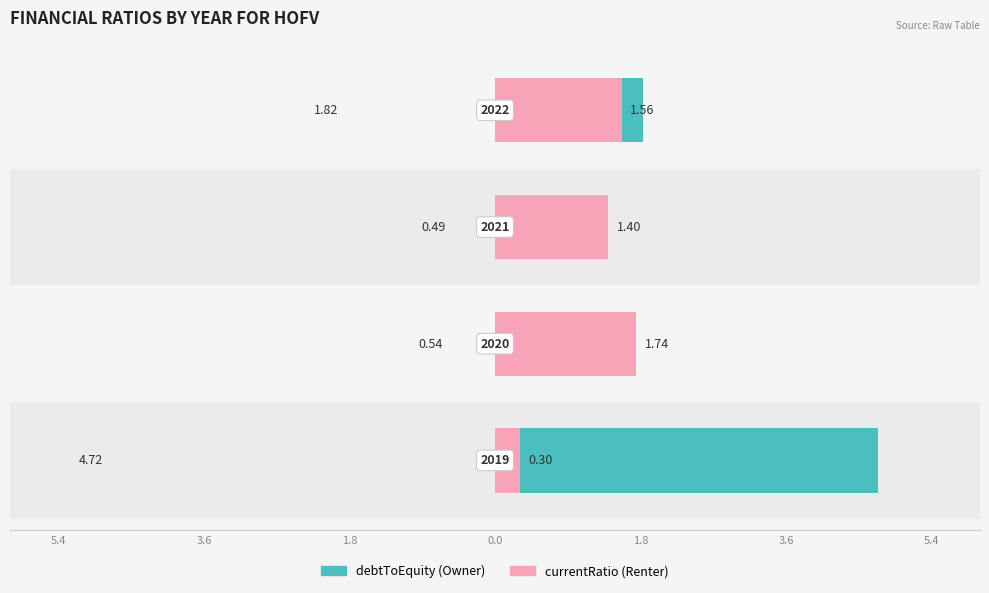

What is the label of the 2nd bar from the right?

1.8